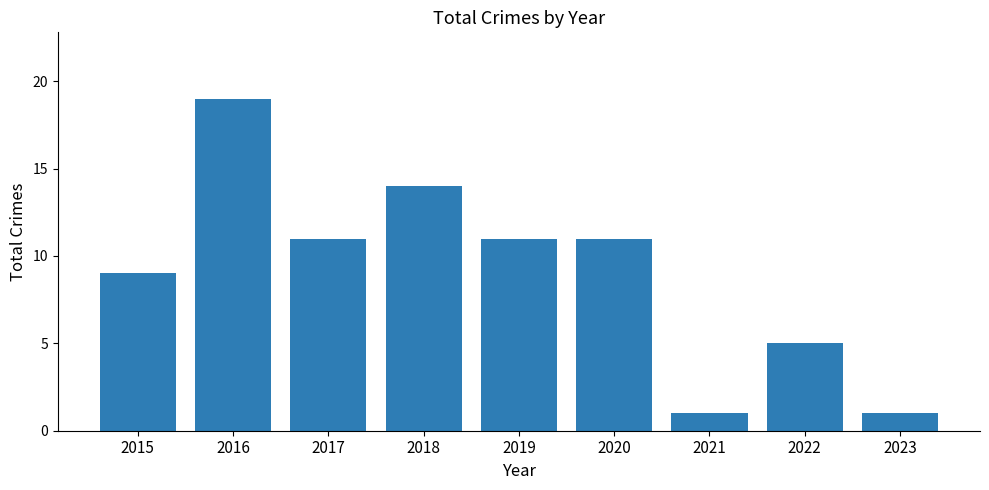

What is the difference between the values at 2018 and 2022?

9